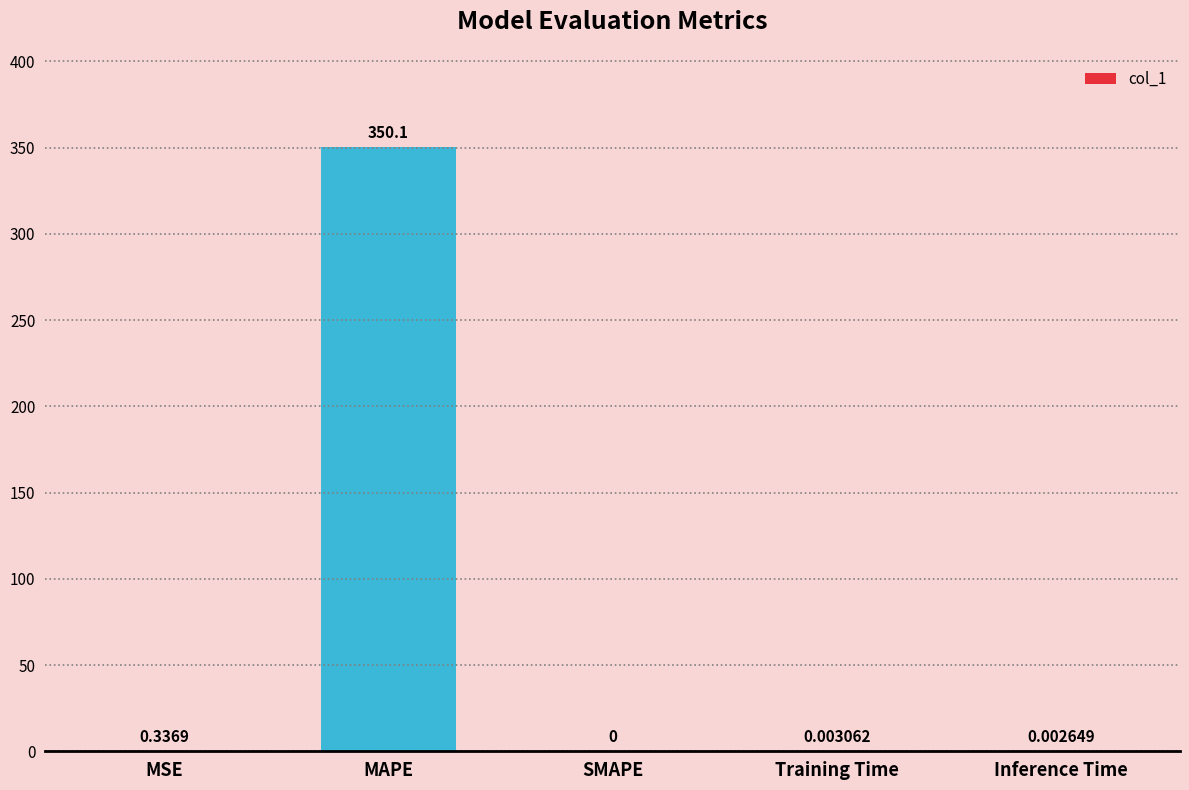

The chart shows a value of -182.7 at SMAPE. True or false?

False